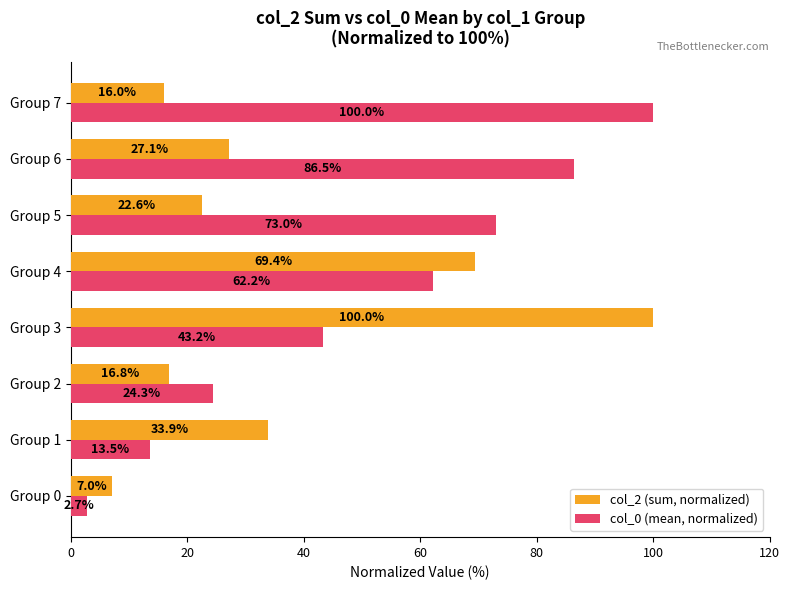

Rank the categories by col_0 (mean, normalized) value from highest to lowest.

Group 7, Group 6, Group 5, Group 4, Group 3, Group 2, Group 1, Group 0